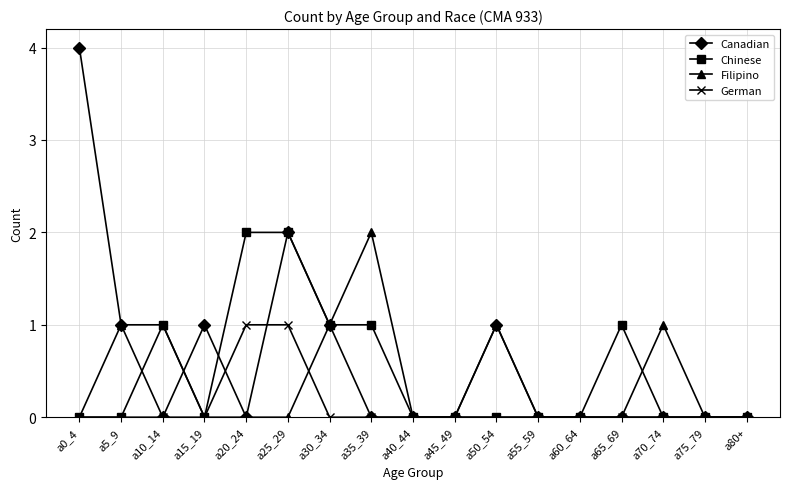

At which category is the sum across all series the highest?

a25_29